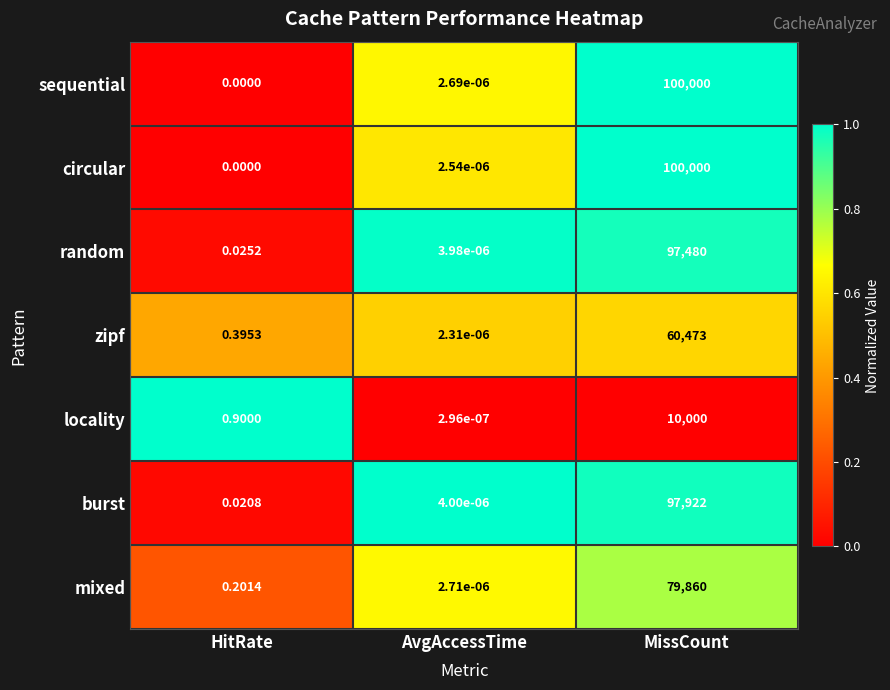

Which series changed the most between AvgAccessTime and MissCount?

circular